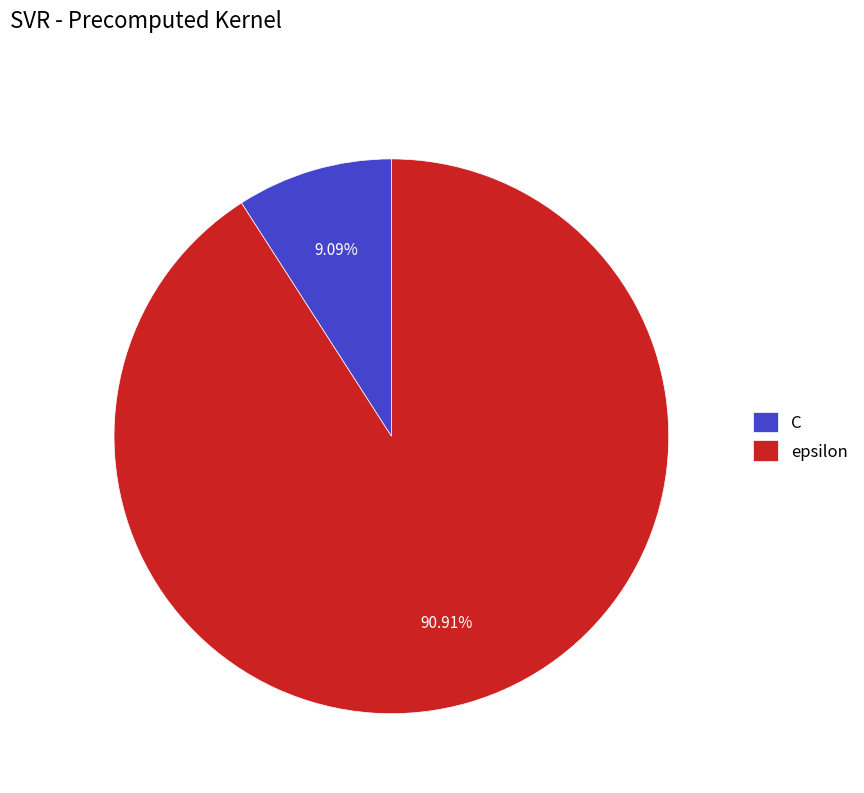

To the nearest percent, what portion does C represent?

9%